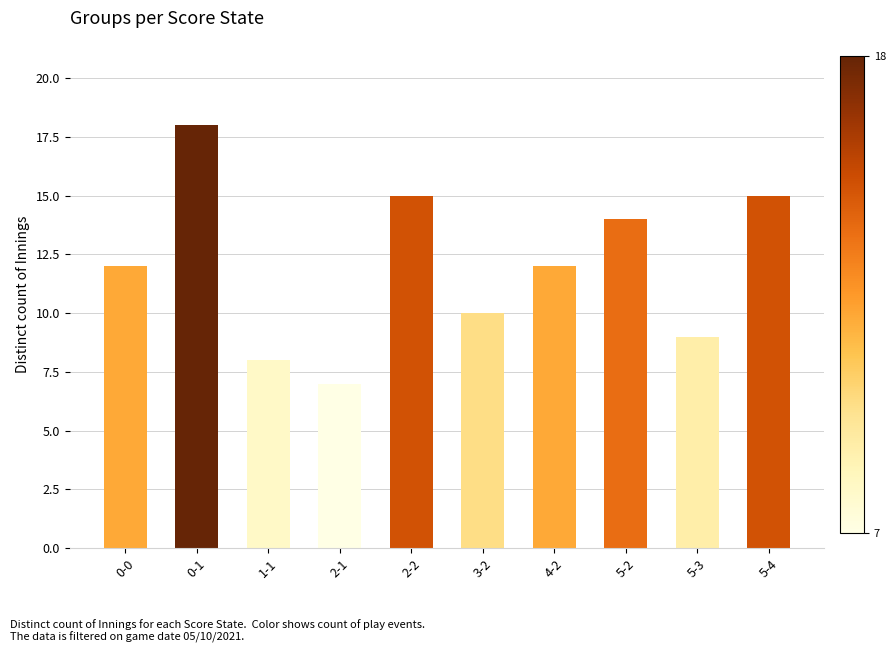

The value at 0-0 is 3. True or false?

False